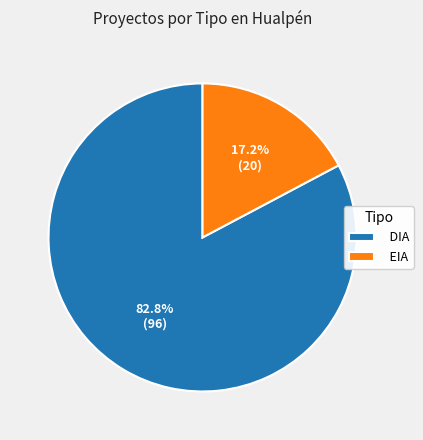

How many slices are in this pie chart?

2